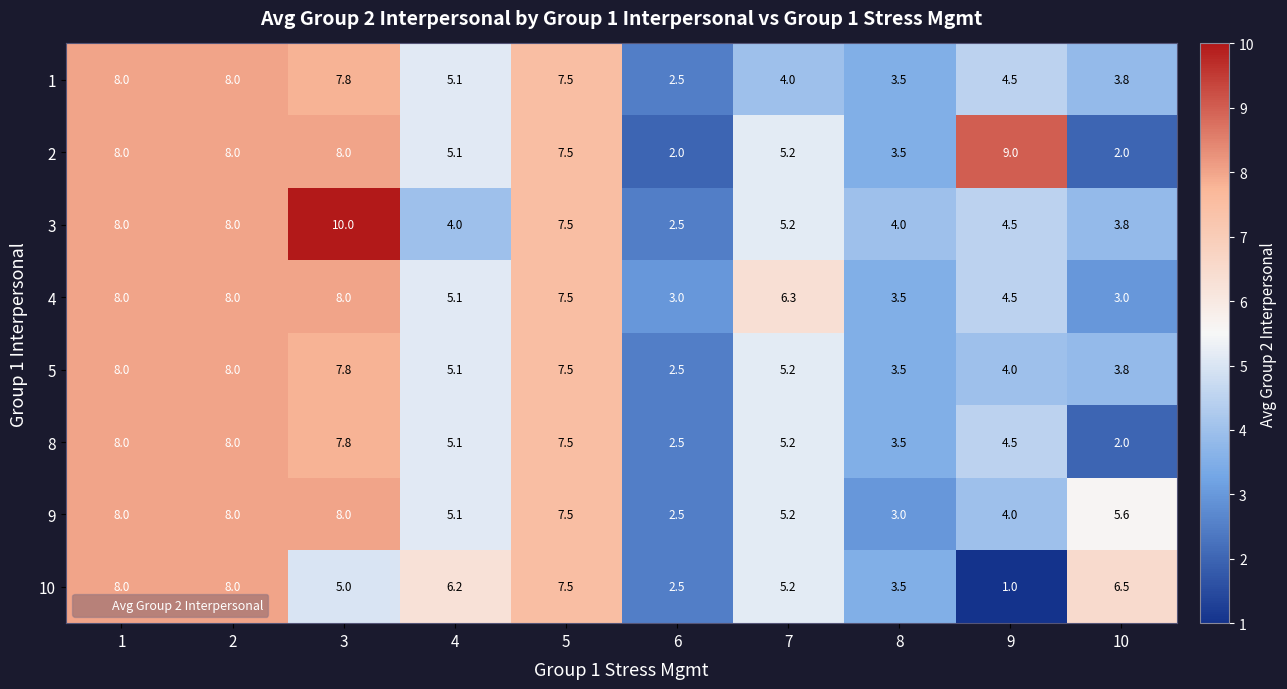

The value of 3 at 10 is 5.5. True or false?

False